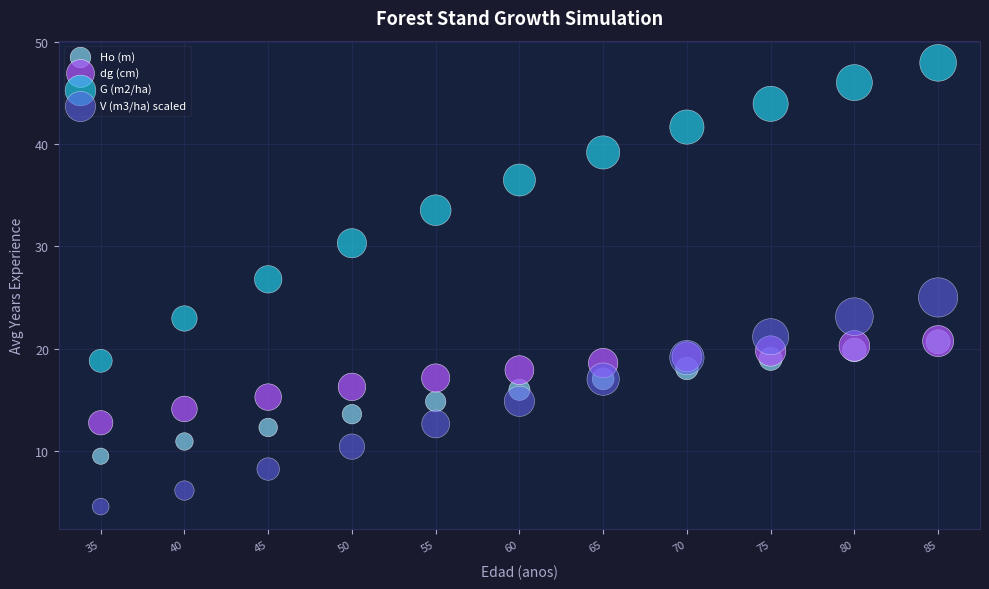

In the G (m2/ha) series, what Y value is closest to 33?

33.5